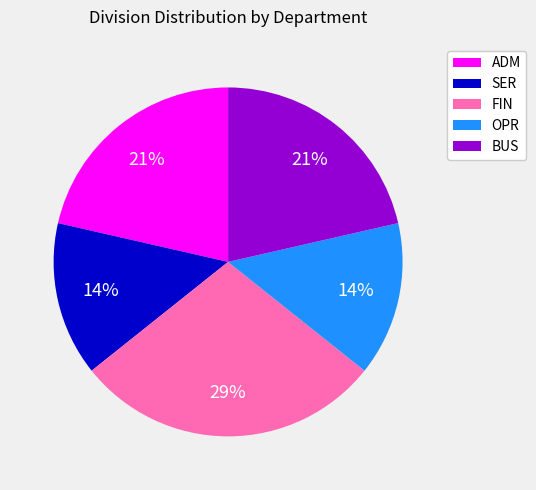

To the nearest percent, what is the average slice percentage?

20%